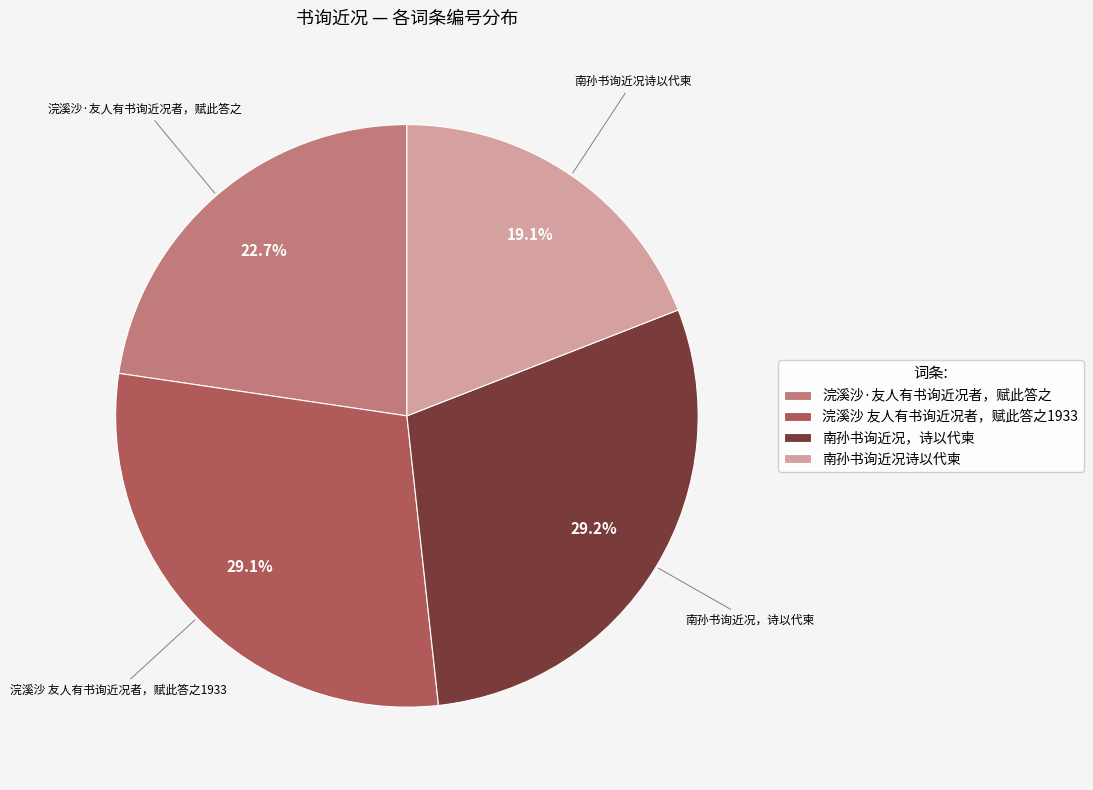

Do 南孙书询近况，诗以代柬 and 南孙书询近况诗以代柬 together represent more than half of the pie?

No